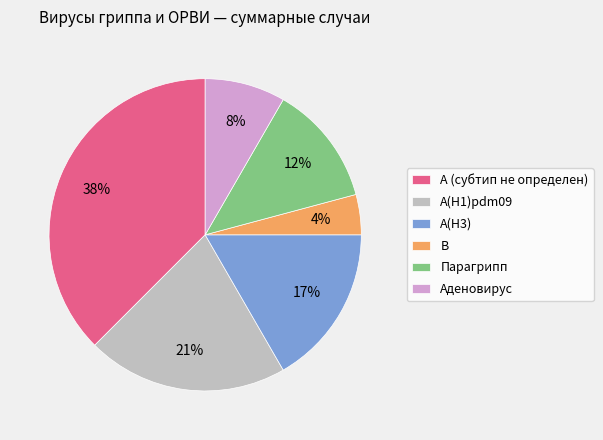

Which slice is the largest?

A (субтип не определен)